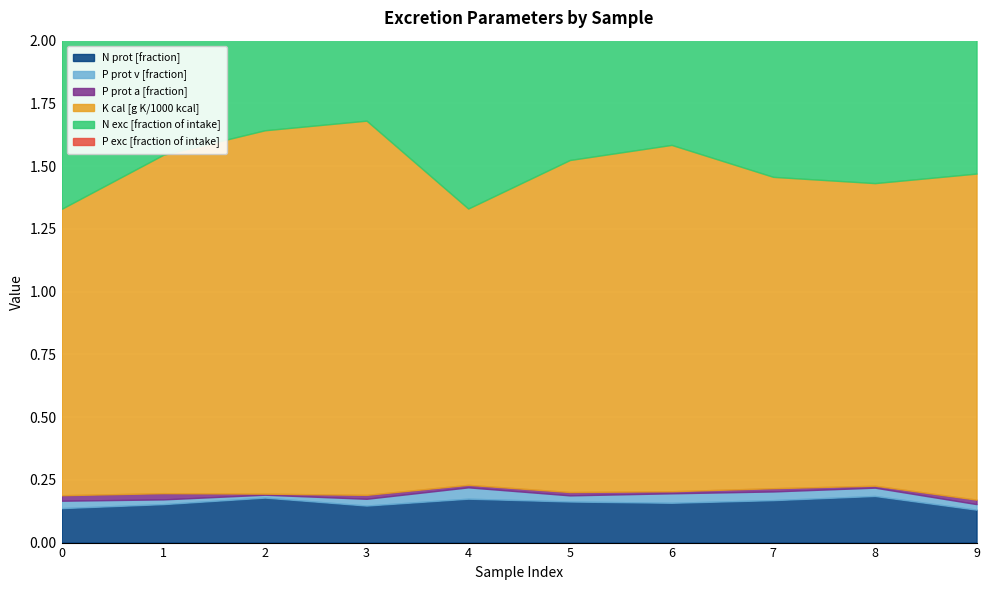

In P prot v [fraction], how many points are higher than both neighbors (excluding endpoints)?

2